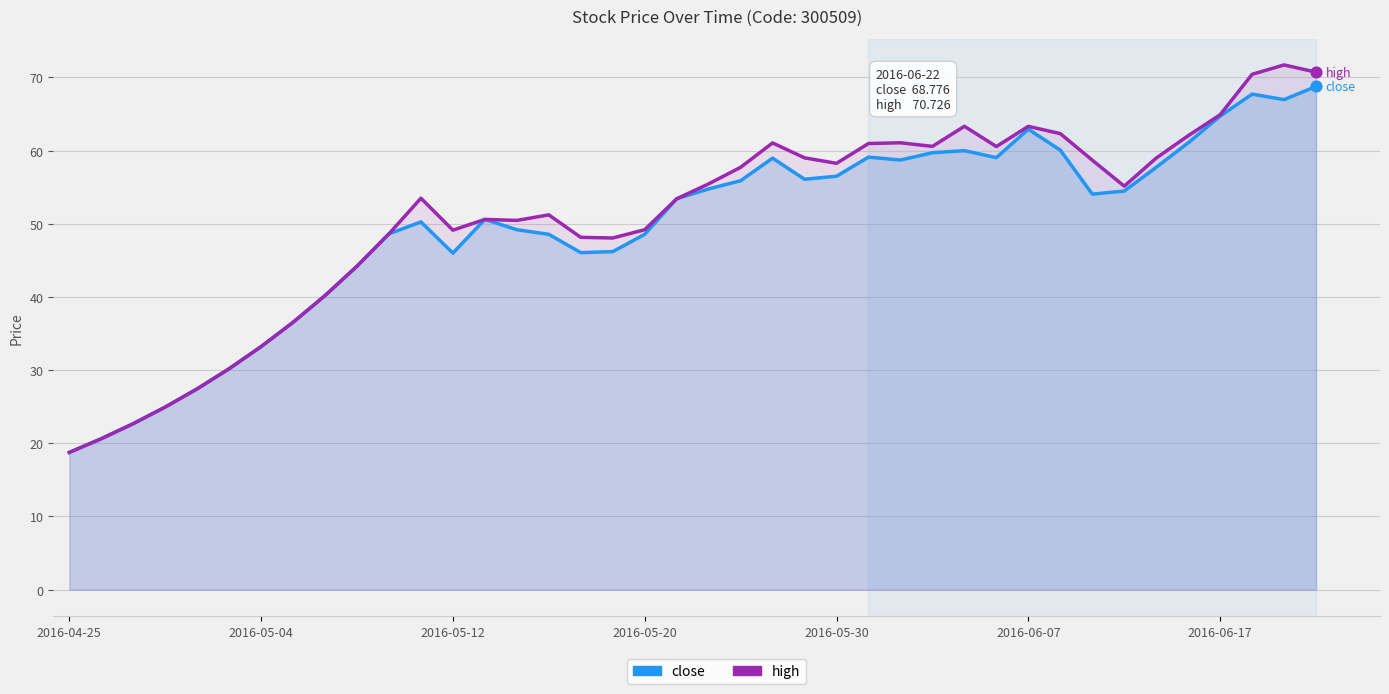

Which series has the largest Y range (max minus min)?

high